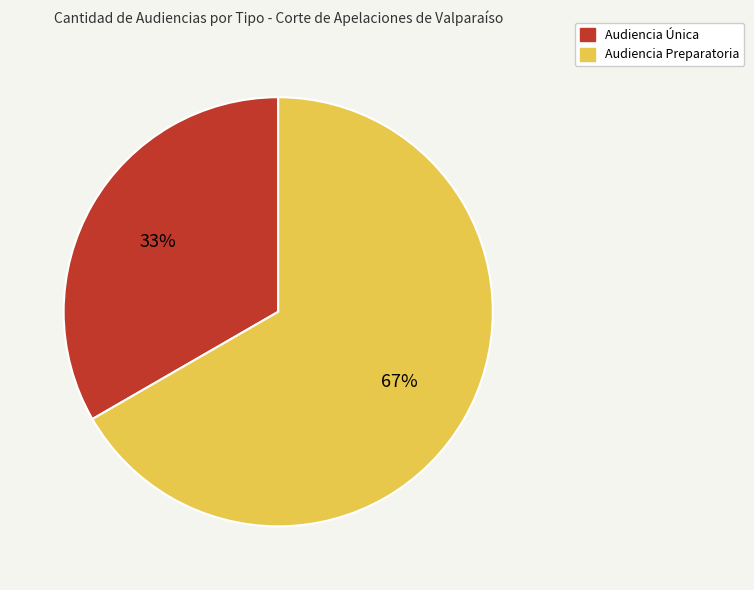

To the nearest percent, what is the average slice percentage?

50%